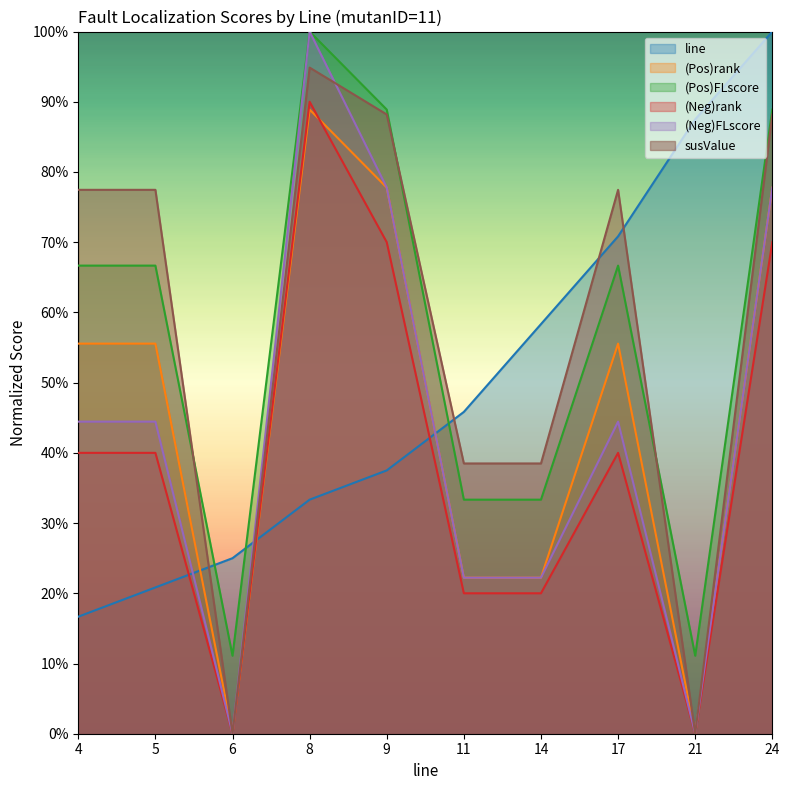

What is the average value of the susValue series?

0.6